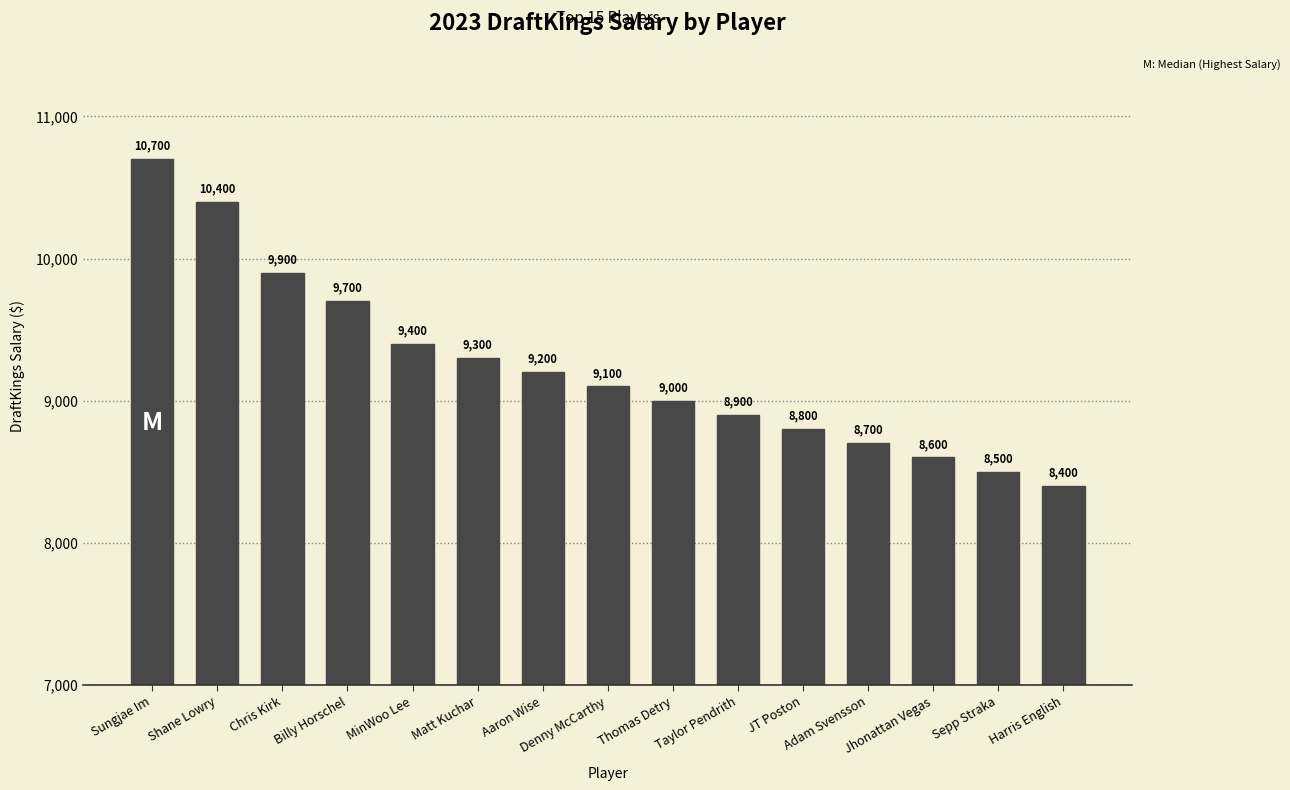

Rank the categories by value from lowest to highest.

Harris English, Sepp Straka, Jhonattan Vegas, Adam Svensson, JT Poston, Taylor Pendrith, Thomas Detry, Denny McCarthy, Aaron Wise, Matt Kuchar, MinWoo Lee, Billy Horschel, Chris Kirk, Shane Lowry, Sungjae Im